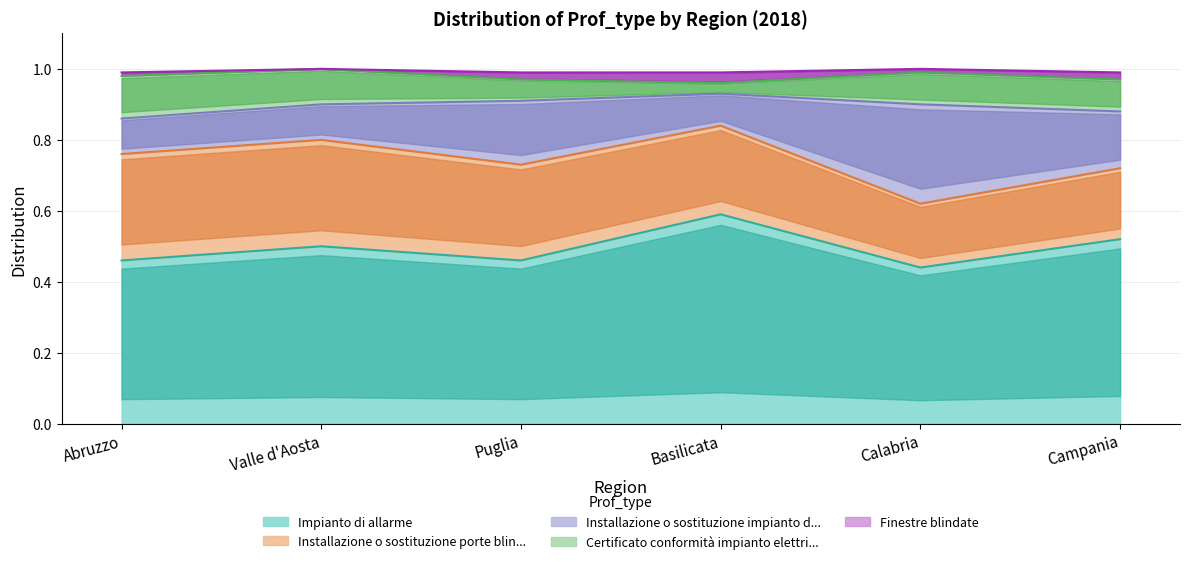

What is the average value of the Certificato conformità impianto elettri... series?

0.1